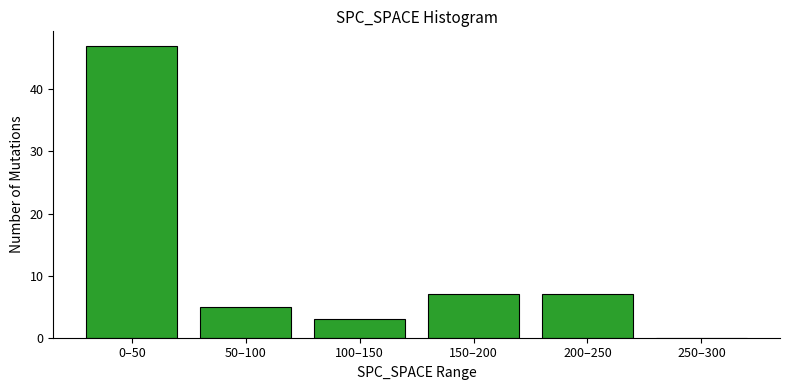

Reading right to left, list all the values displayed in this chart.

250–300=0	200–250=7	150–200=7	100–150=3	50–100=5	0–50=47